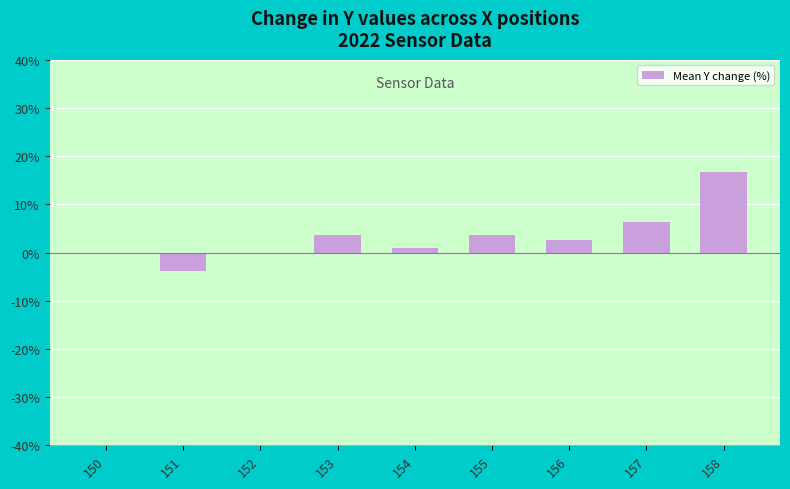

What is the greatest value displayed?

16.7